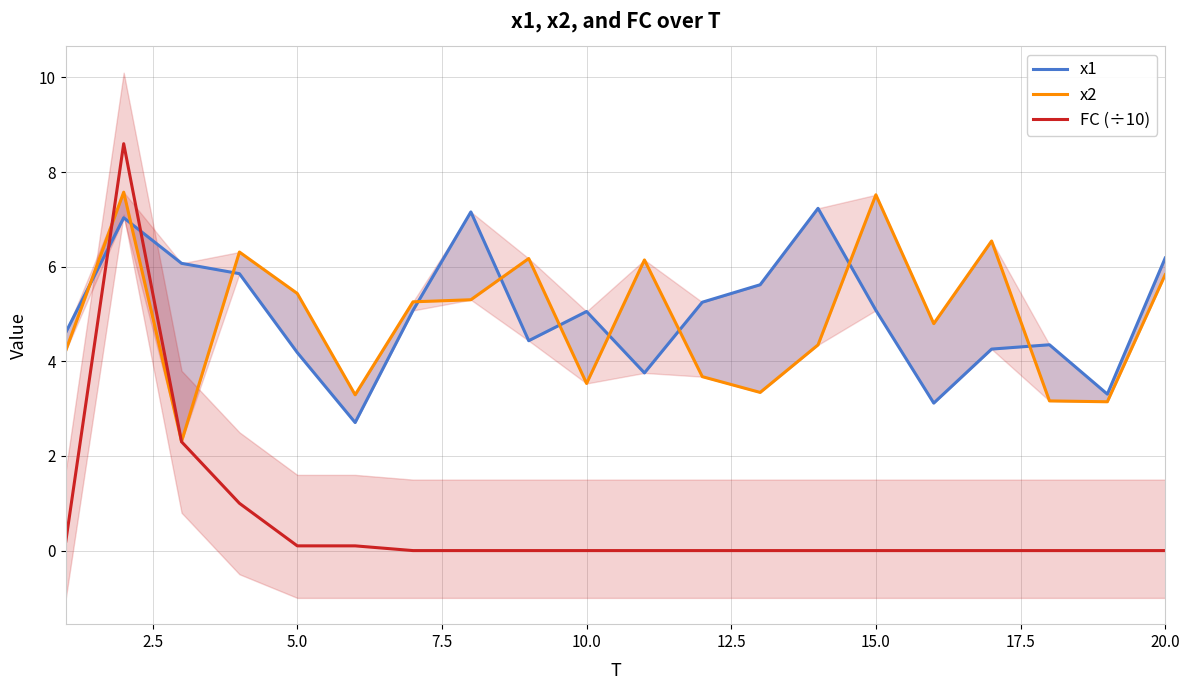

True or false: x1 has more than 0 points higher than both neighbors.

True